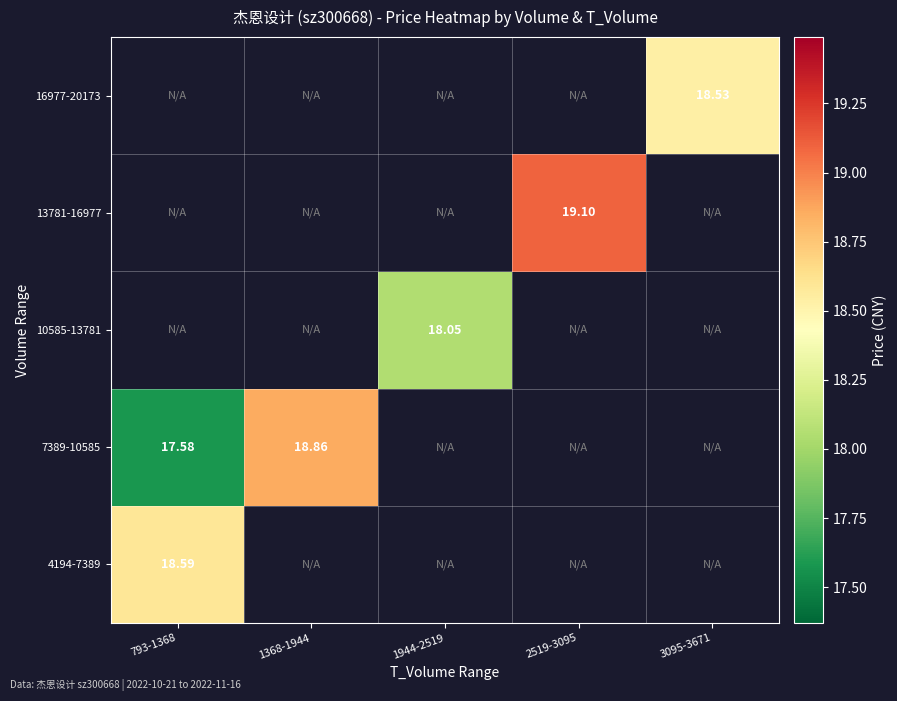

Which has a higher value, 3095-3671 or 2519-3095?

2519-3095